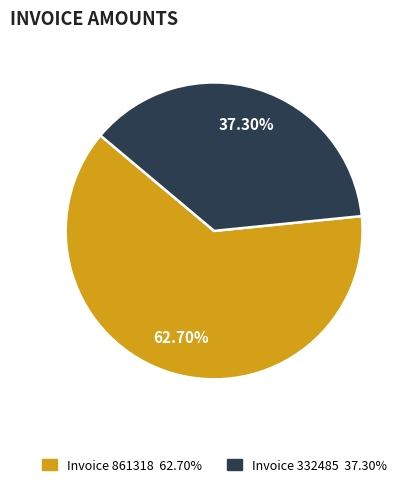

Is there any slice that represents more than half of the pie?

Yes